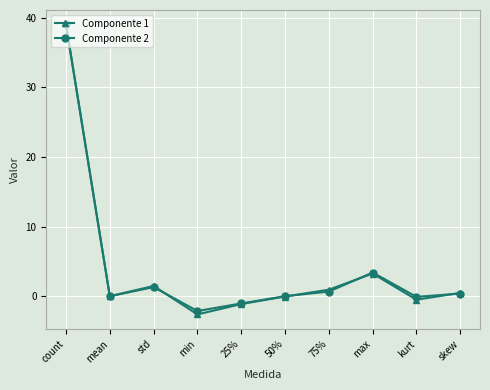

What is the label of the 2nd point from the left?

mean